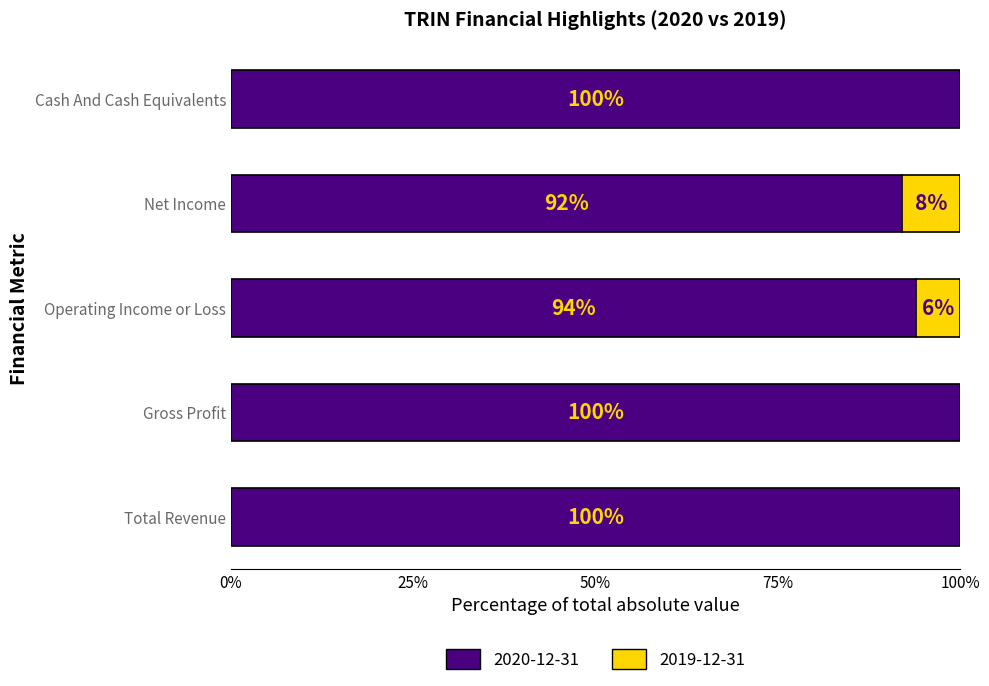

What is the sum of the 2020-12-31 values at Cash And Cash Equivalents and Total Revenue?

200